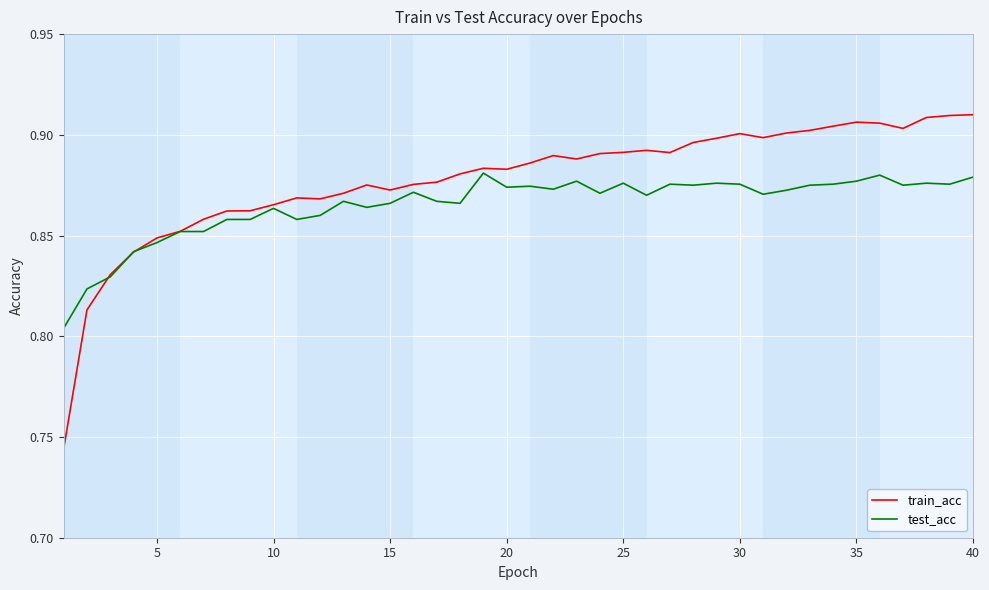

List the series in order of their overall mean, lowest first.

test_acc, train_acc